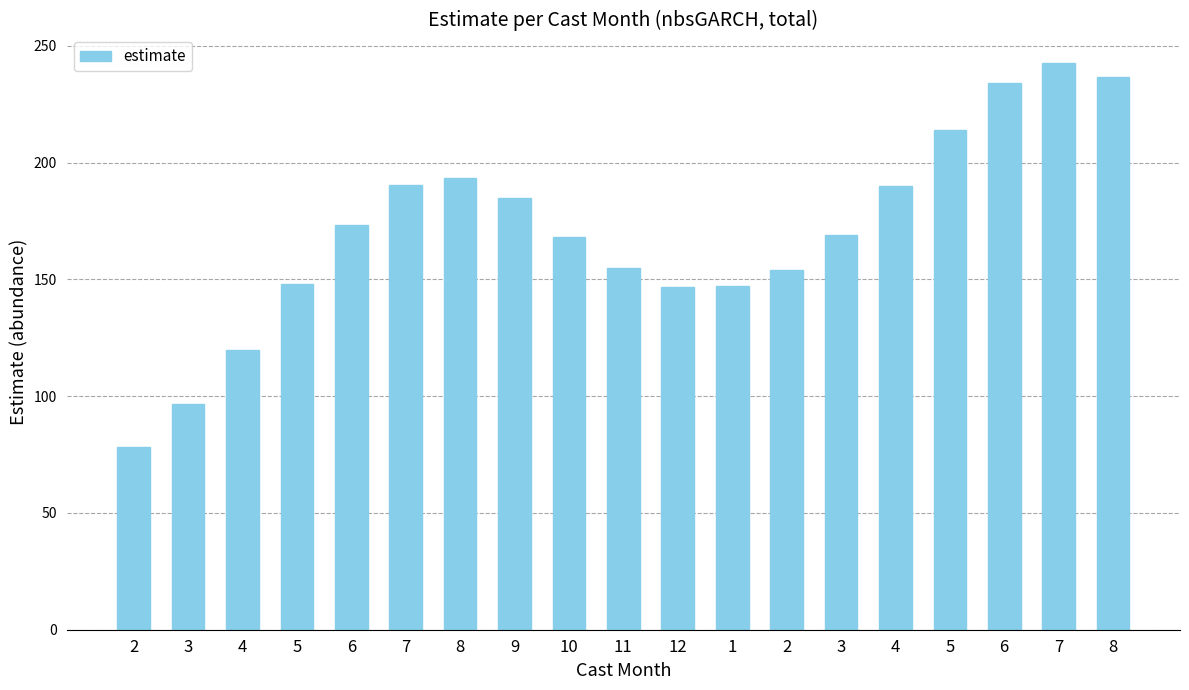

Between 1 and 6, which is larger?

6